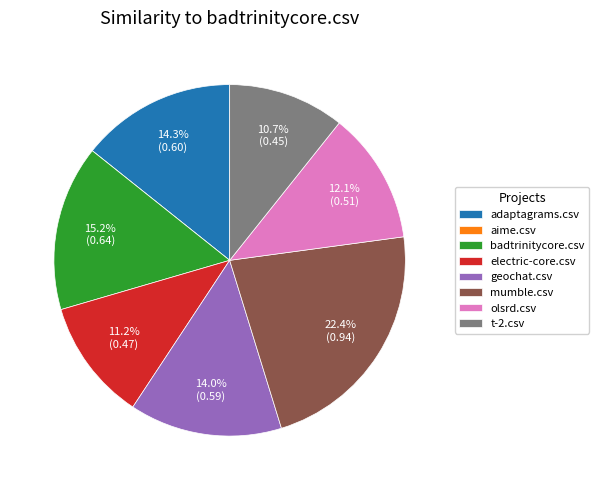

Which has a higher value, geochat.csv or electric-core.csv?

geochat.csv